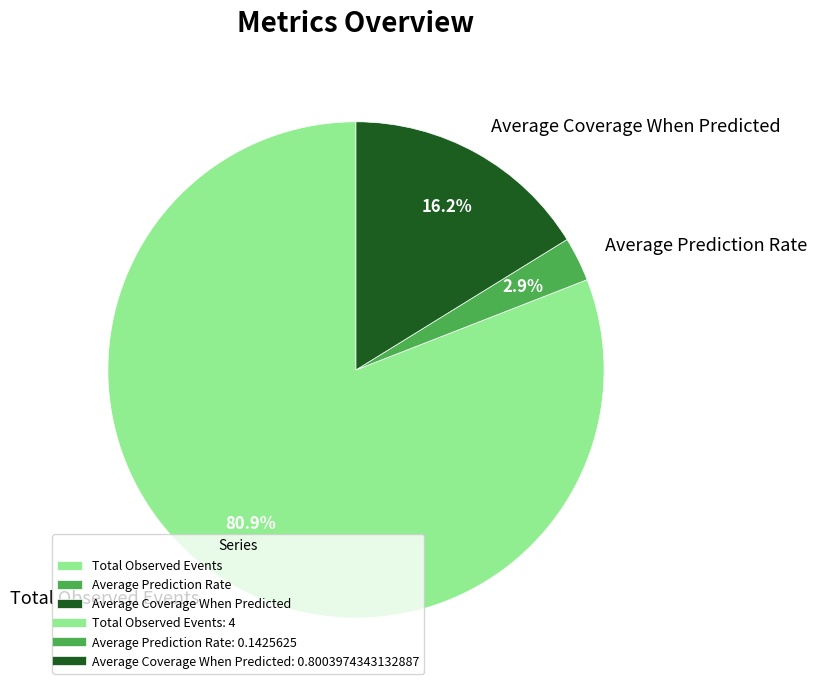

To the nearest percent, what is the difference between the largest and smallest slice percentages?

78%